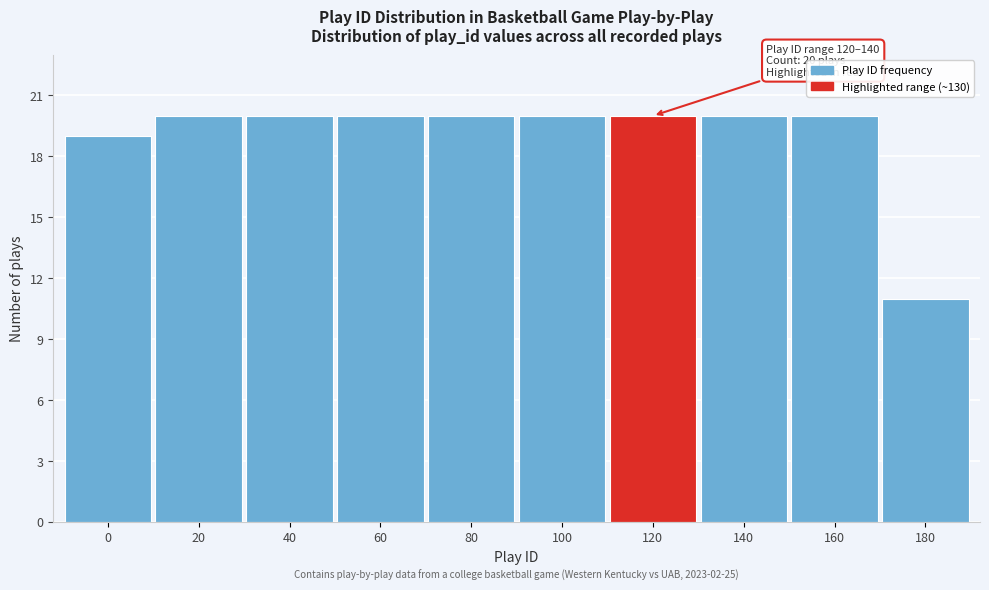

Reading left to right, what are all the values shown in this chart?

0=19	20=20	40=20	60=20	80=20	100=20	120=20	140=20	160=20	180=11